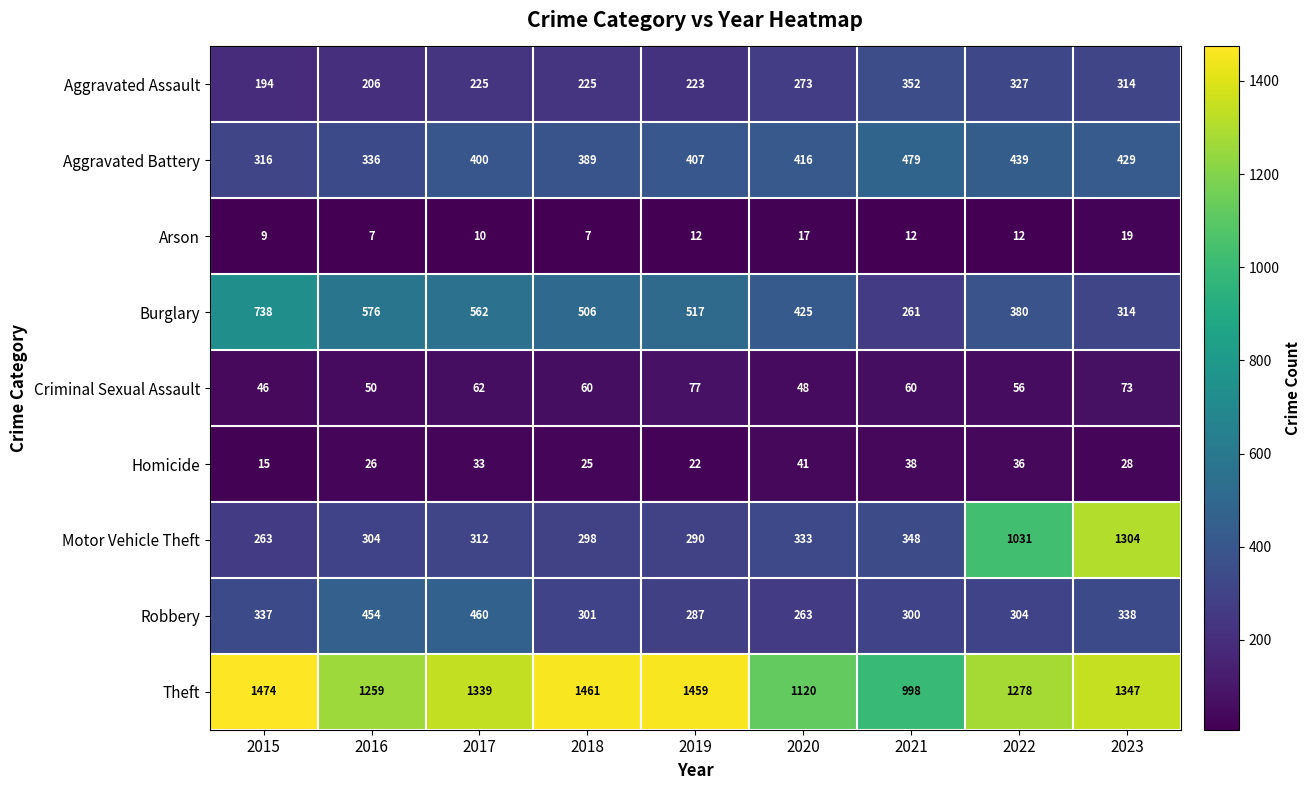

At which category does the chart reach its peak across all series?

2015